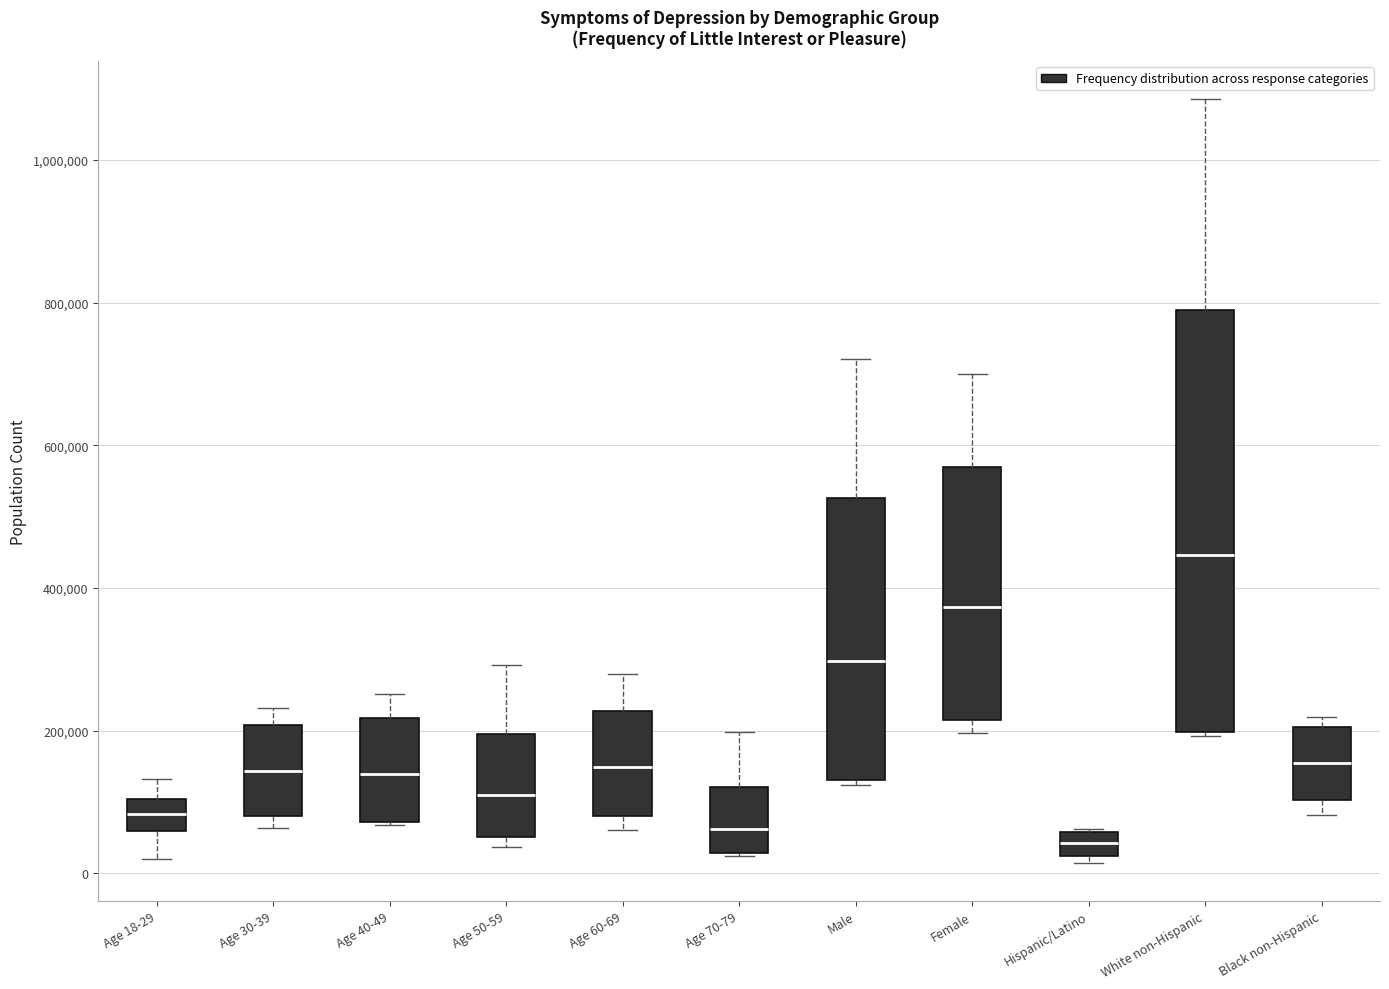

Where does the median line of the box for Age 60-69 sit on the y-axis? The values are not printed on the chart, so give them approximately, as read against the axis.

140000